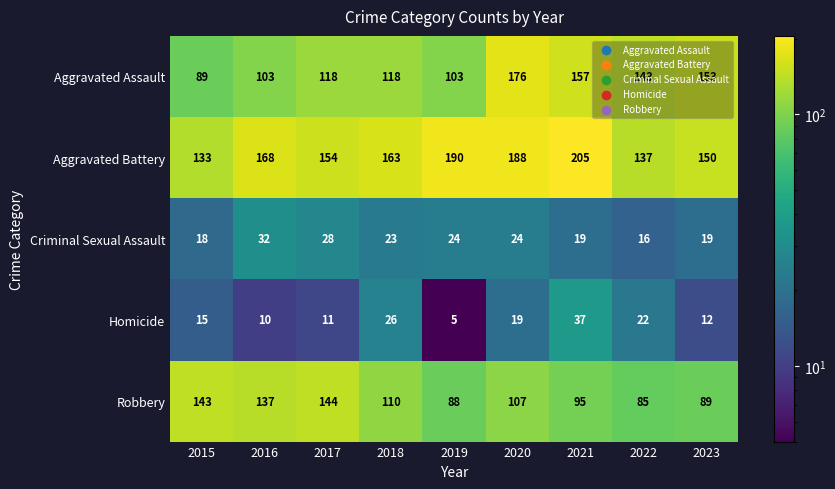

How many series are shown in this chart?

5